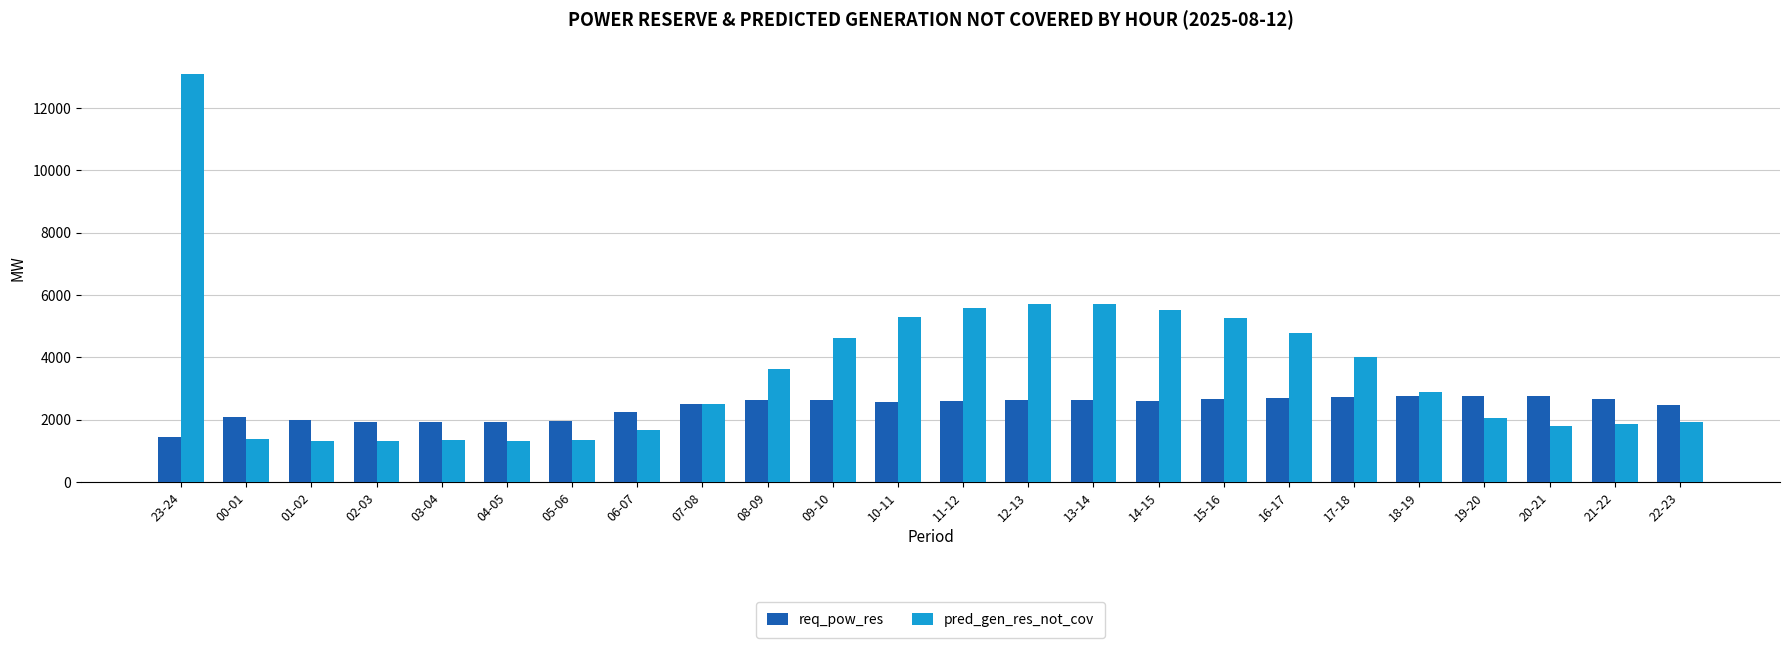

List the series in order of their peak value, highest first.

pred_gen_res_not_cov, req_pow_res